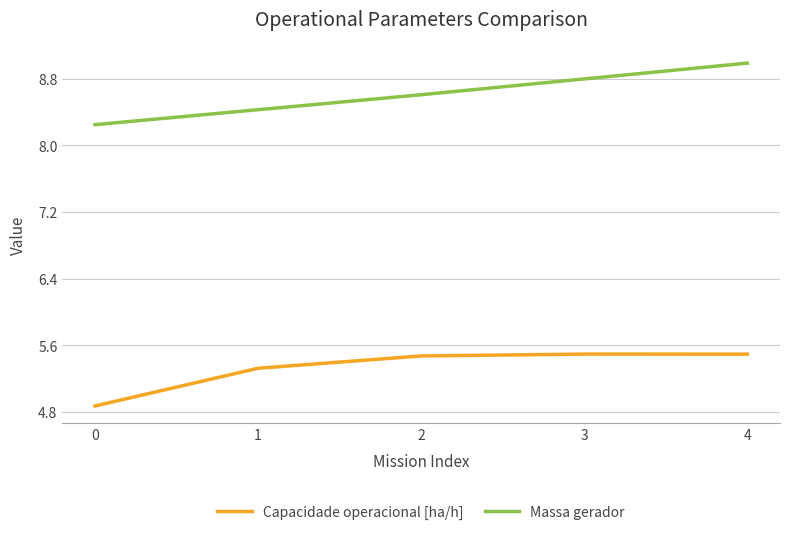

List the series in order of their peak value, lowest first.

Capacidade operacional [ha/h], Massa gerador